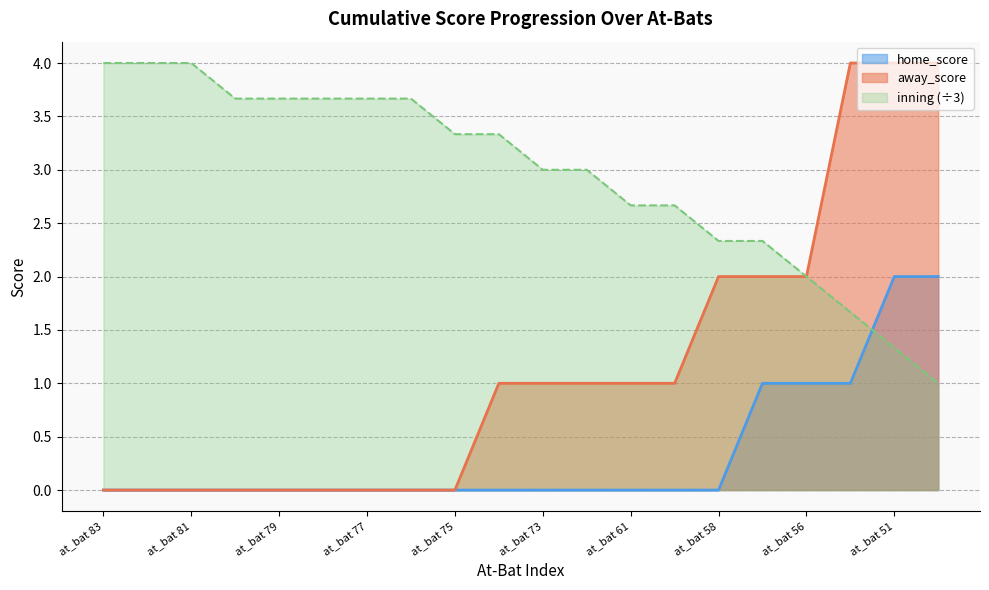

Which category has the highest value in the inning series?

at_bat 83